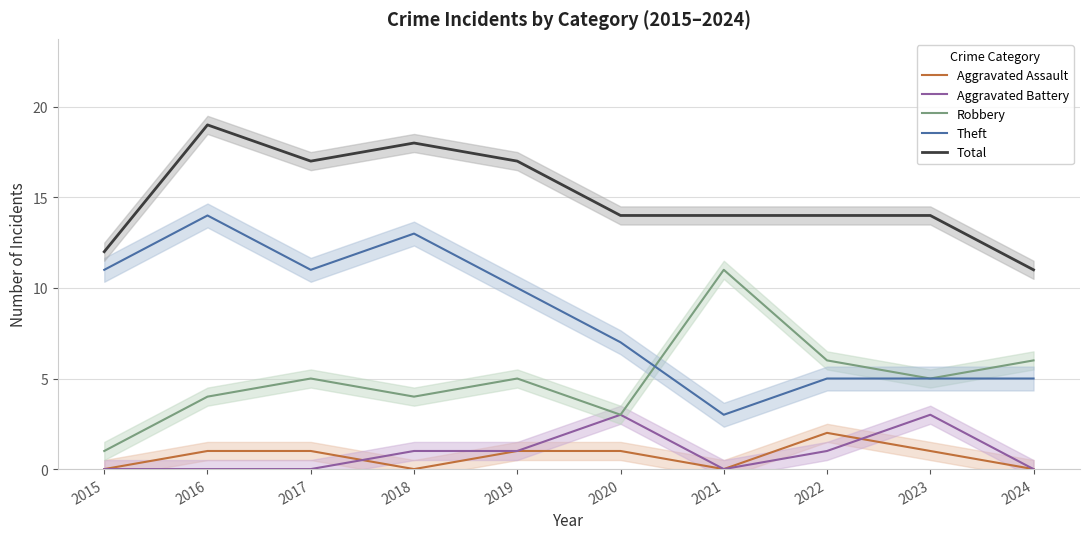

Reading left to right, what are all the values shown in this chart?

Aggravated Assault: 0	1	1	0	1	1	0	2	1	0
Aggravated Battery: 0	0	0	1	1	3	0	1	3	0
Robbery: 1	4	5	4	5	3	11	6	5	6
Theft: 11	14	11	13	10	7	3	5	5	5
Total: 12	19	17	18	17	14	14	14	14	11